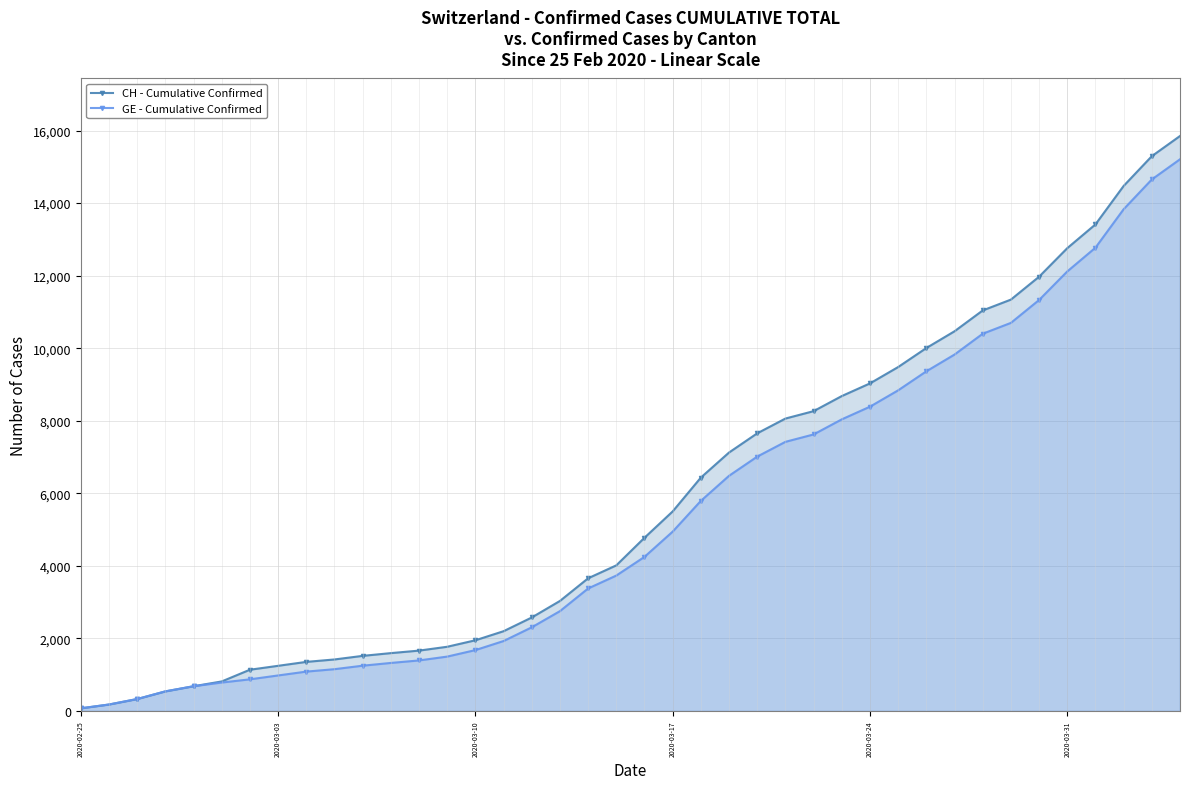

What is the value of the GE - Cumulative Confirmed point at the 20th from the left?

3733